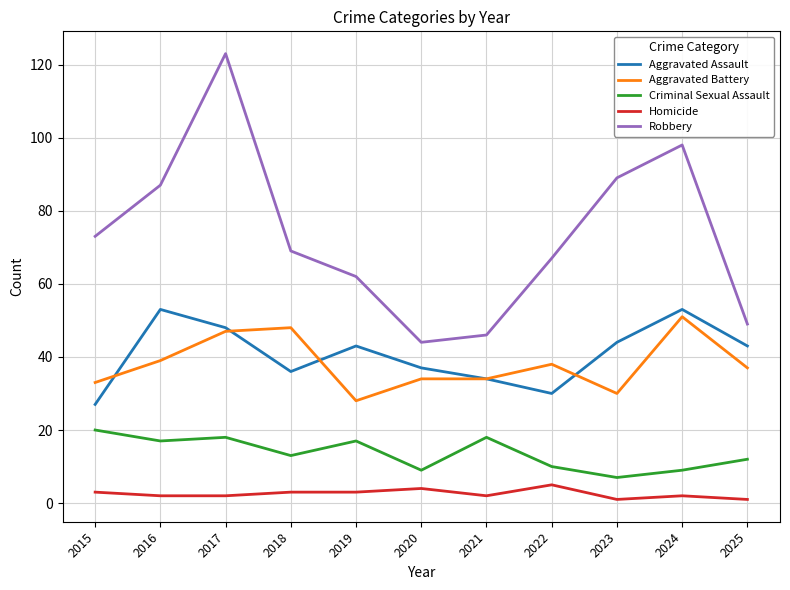

What is the difference between the highest and lowest values at 2021?

44